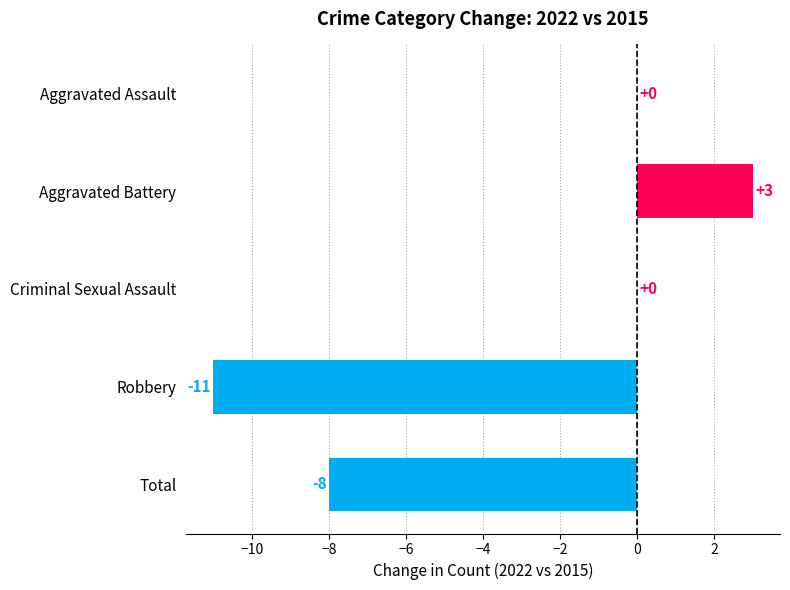

Are the bars grouped side by side (vs. stacked)?

No